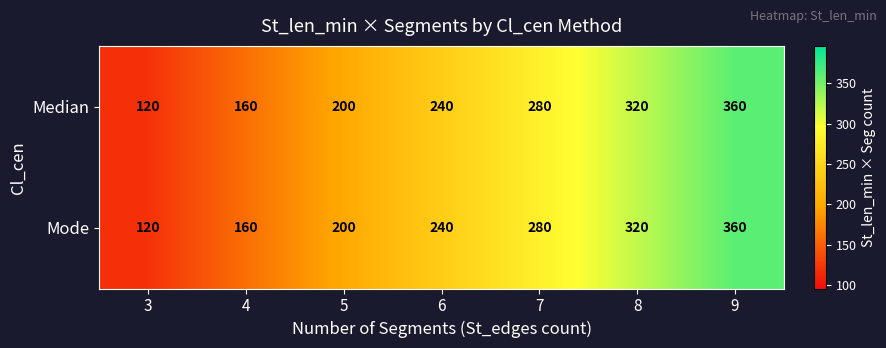

Where is Mode nearest to the value 240?

6